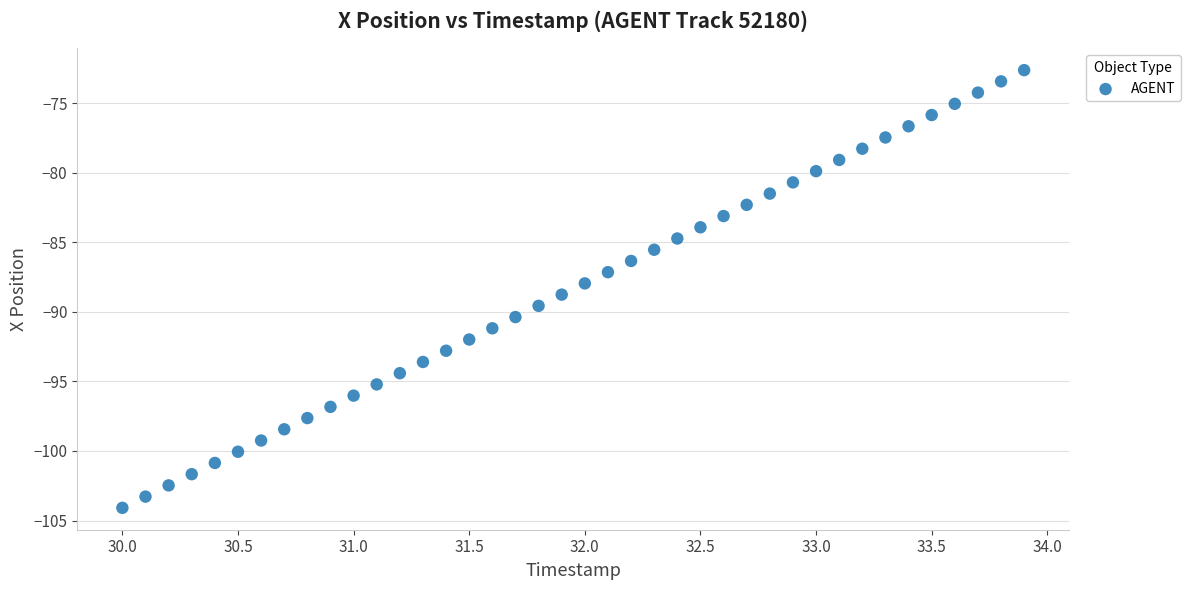

What is the range of Y values (max minus min)?

31.5